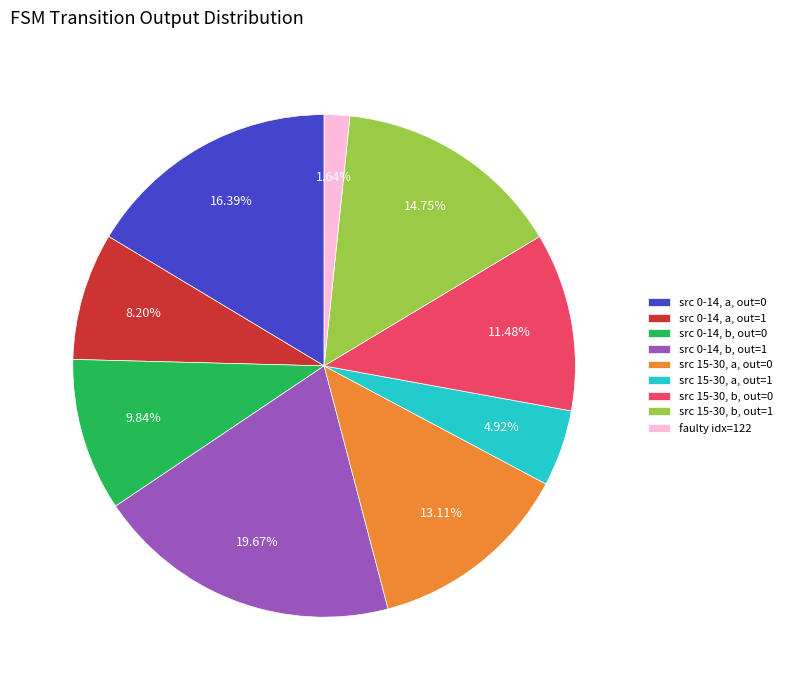

To the nearest percent, what is the difference between the largest and smallest slice percentages?

18%